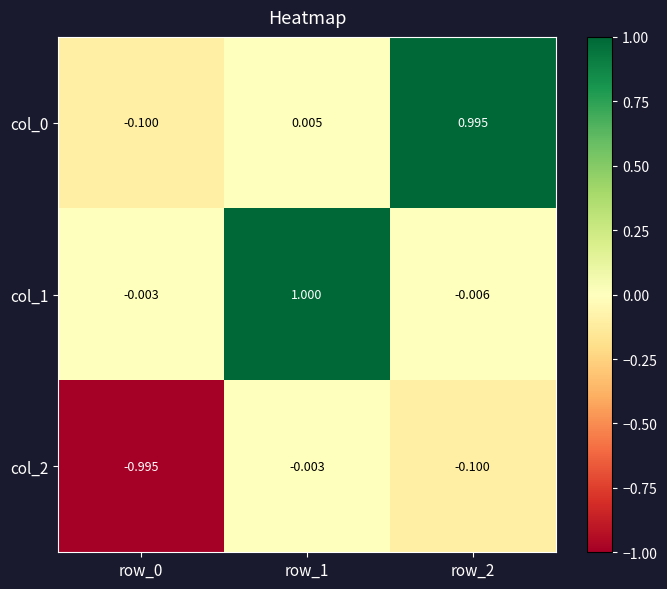

At which category is the sum across all series the highest?

row_1